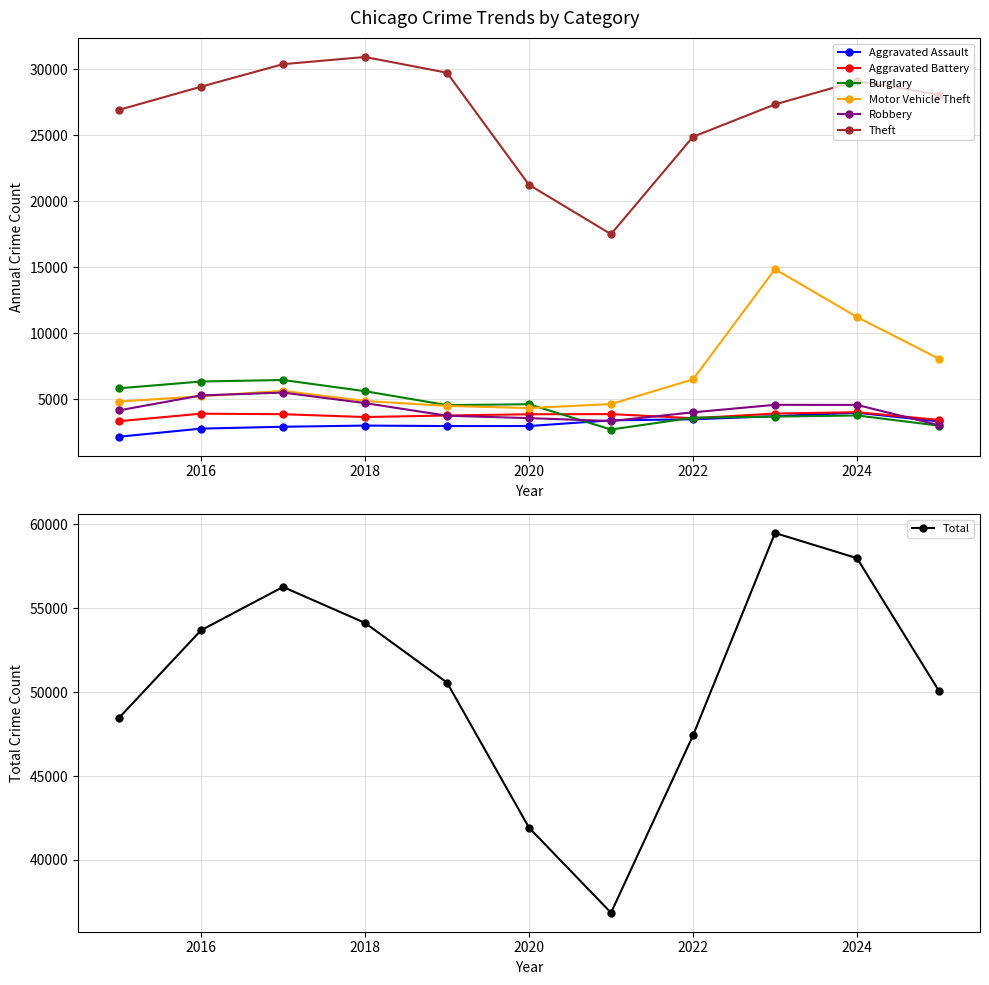

The Robbery series shows 4409 at 2025. True or false?

False